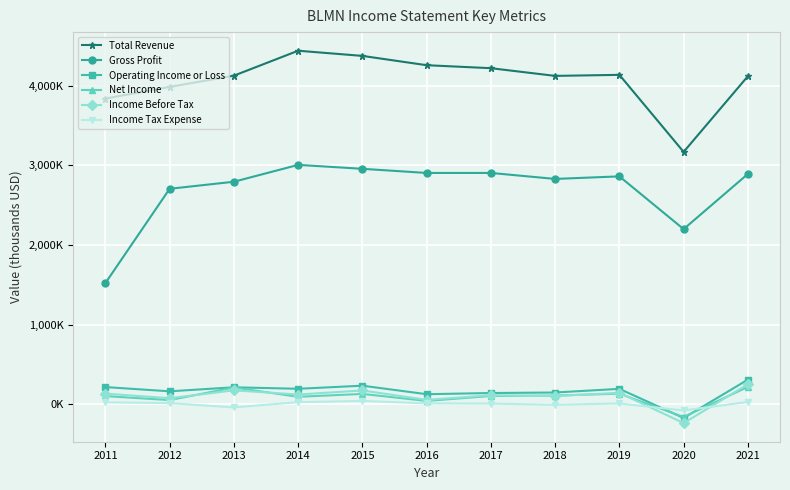

True or false: Income Before Tax and Gross Profit intersect in this chart.

False